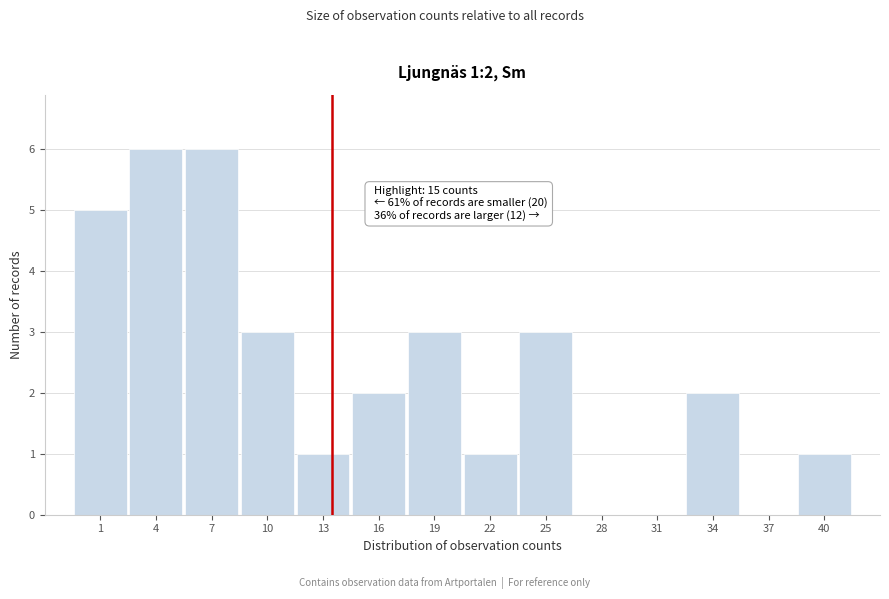

Reading left to right, extract all data points from this chart.

1=5	4=6	7=6	10=3	13=1	16=2	19=3	22=1	25=3	28=0	31=0	34=2	37=0	40=1